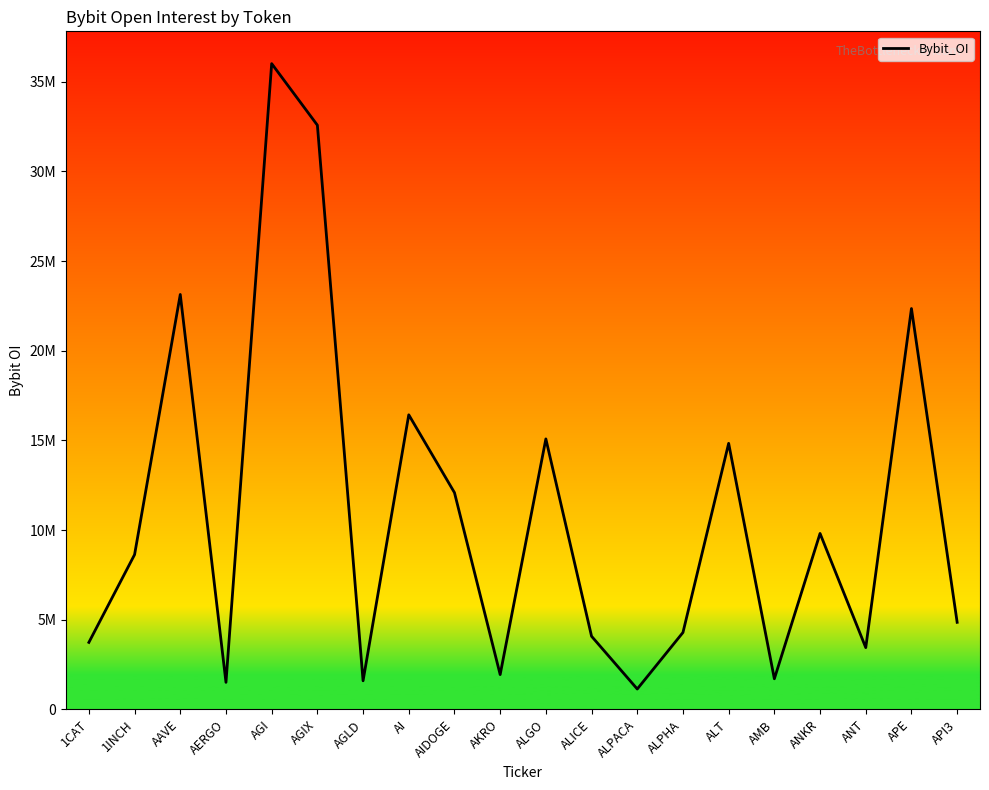

Reading left to right, extract all data points from this chart.

1CAT=3734234	1INCH=8627881	AAVE=23134808	AERGO=1506070	AGI=36007827	AGIX=32575643	AGLD=1593216	AI=16425460	AIDOGE=12085227	AKRO=1938444	ALGO=15080599	ALICE=4075257	ALPACA=1134198	ALPHA=4286452	ALT=14833628	AMB=1704843	ANKR=9808185	ANT=3442488	APE=22350854	API3=4853838